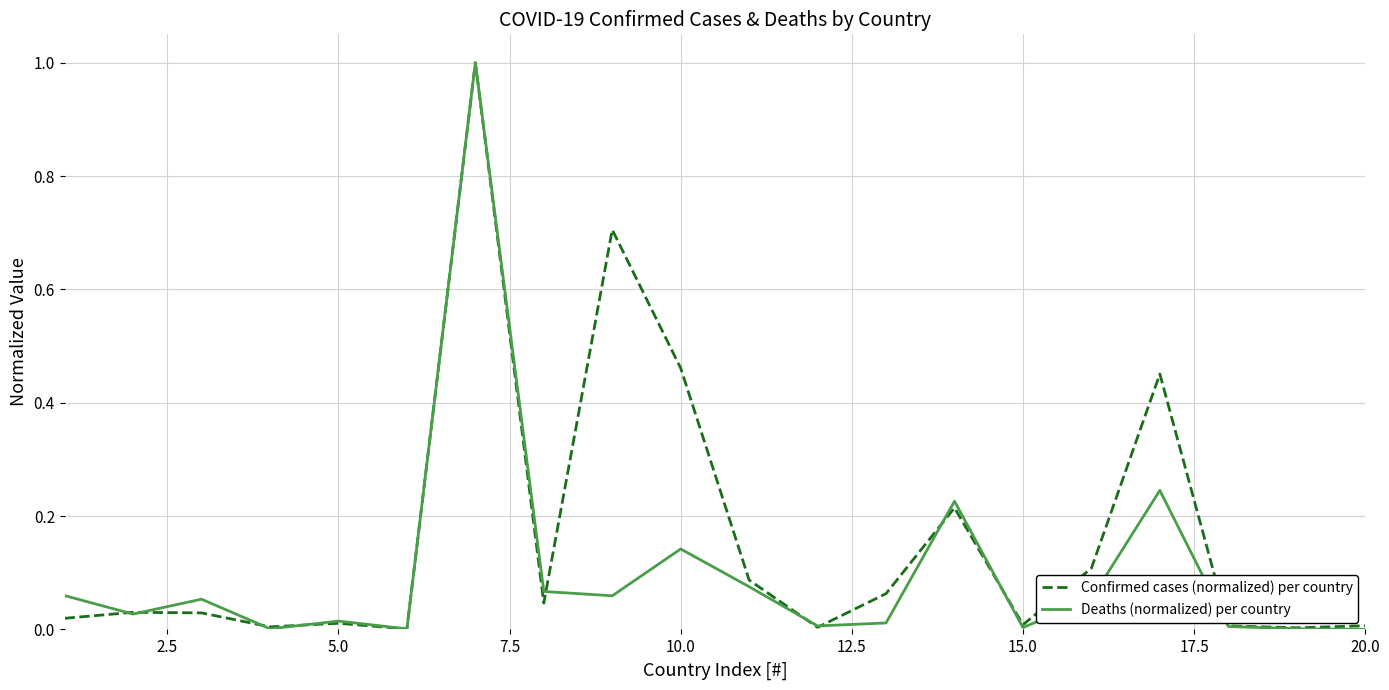

What is the difference between the second highest and second lowest values in the Confirmed cases (normalized) per country series?

0.7